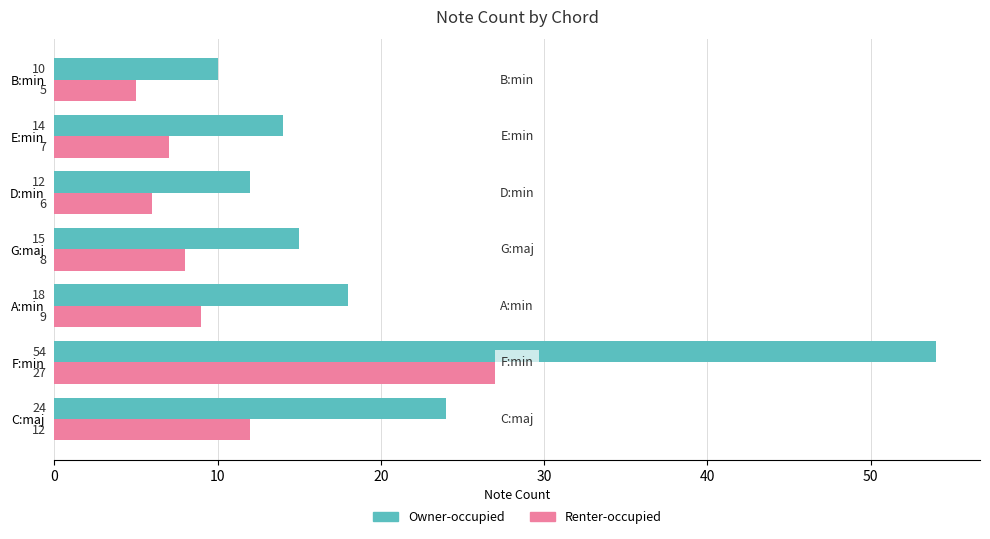

The value of Renter-occupied at B:min is 5. True or false?

True